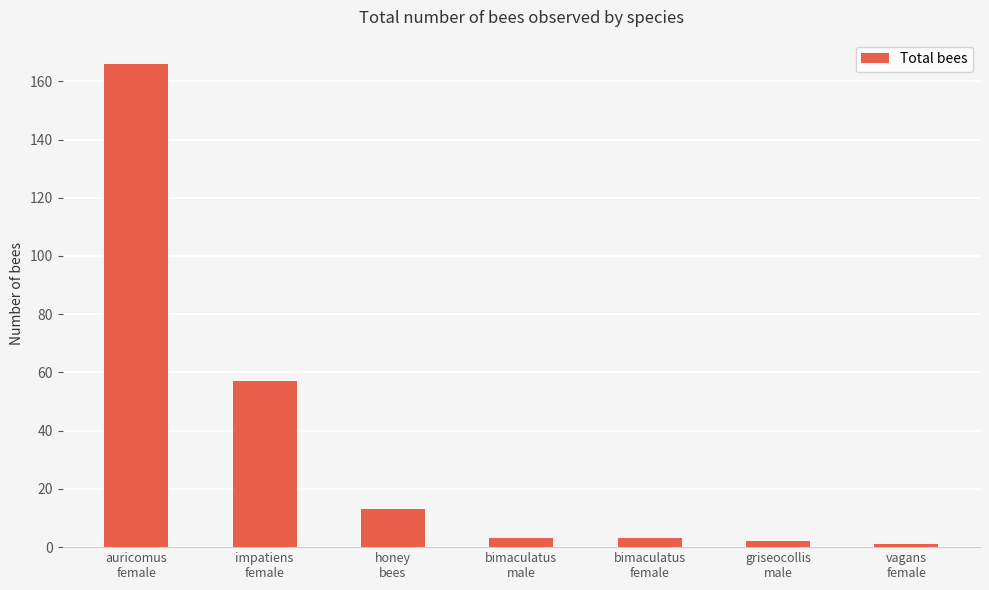

What is the sum of the values at auricomus
female and bimaculatus
male?

169